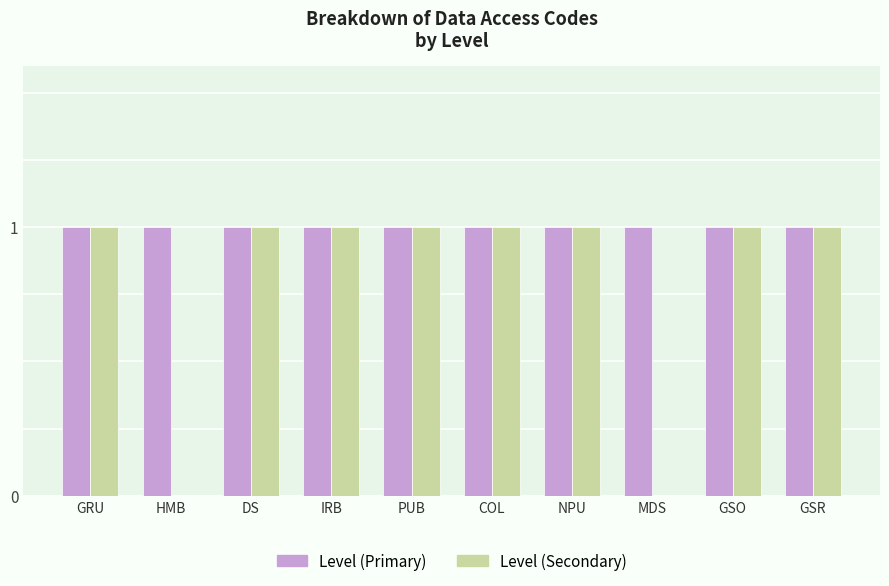

Is it true that Level (Secondary) equals 1 at GSR?

True